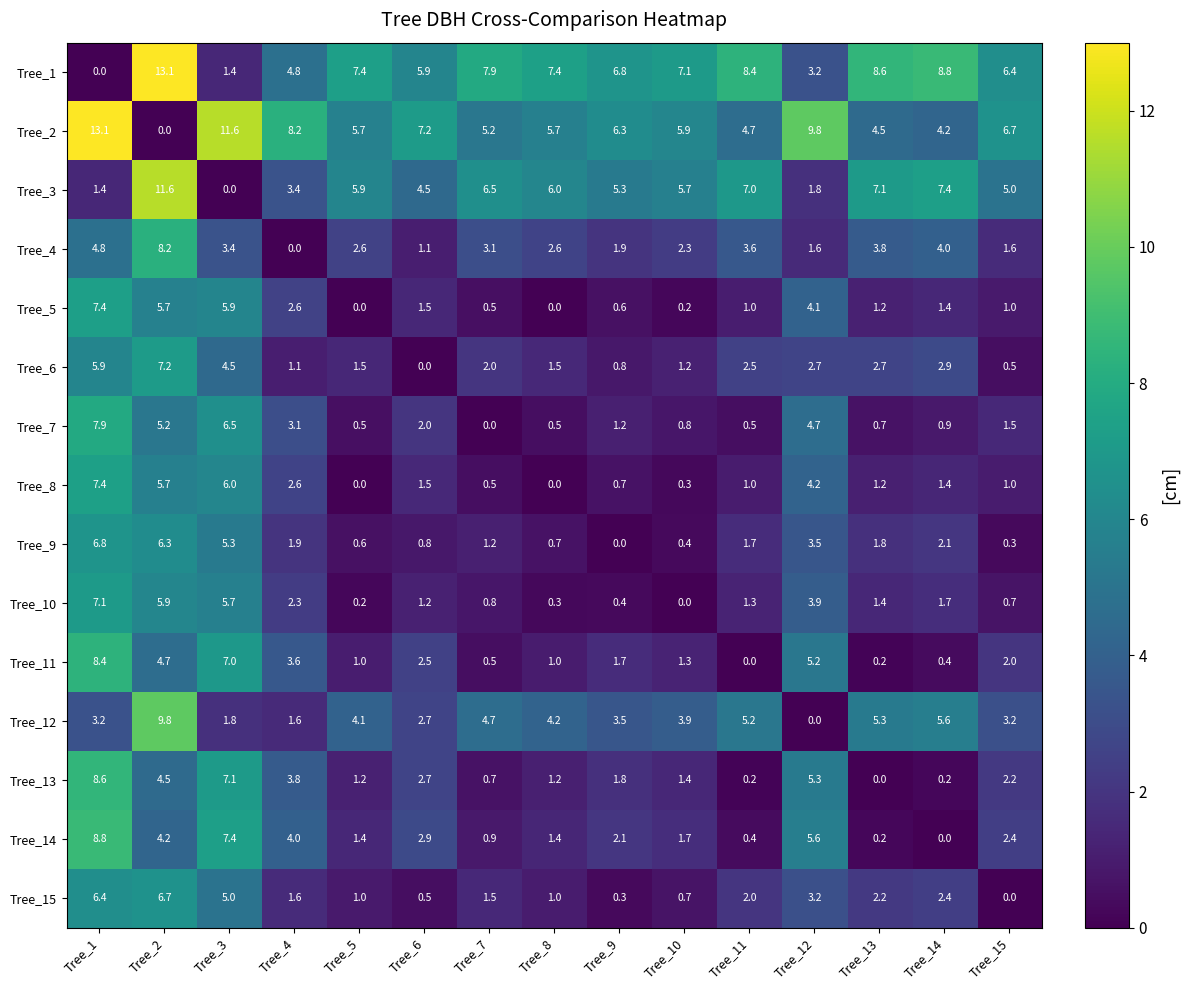

What is the difference between the Tree_1 values at Tree_13 and Tree_4?

3.8